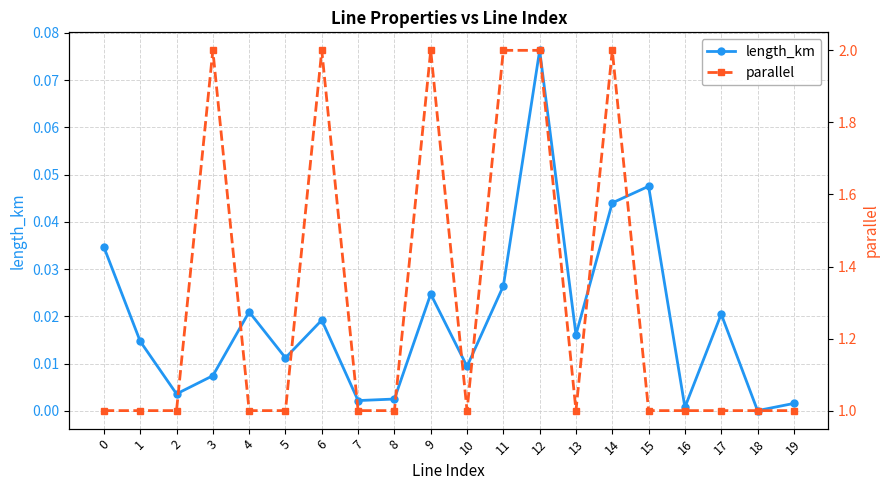

What are all the series names shown in the legend?

length_km, parallel